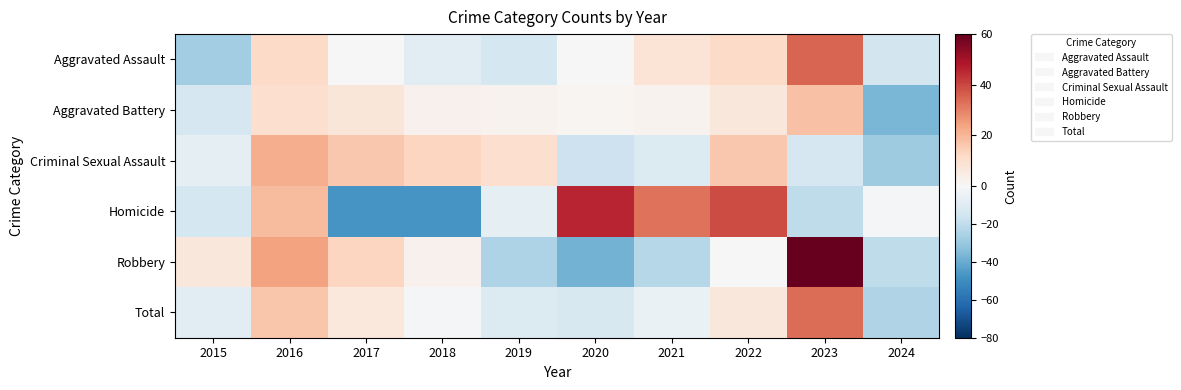

At which category is the sum across all series the highest?

2023